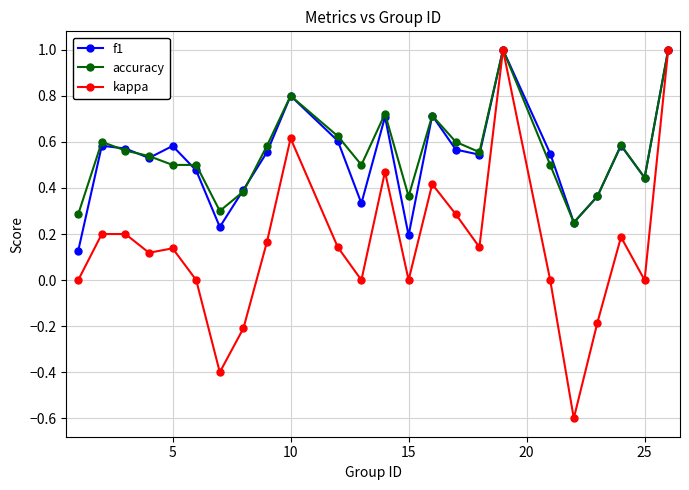

What is the difference between the maximum and minimum values in the f1 series?

0.9